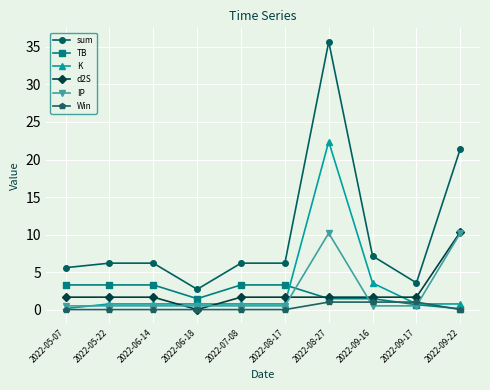

How many lines are shown in the chart?

6